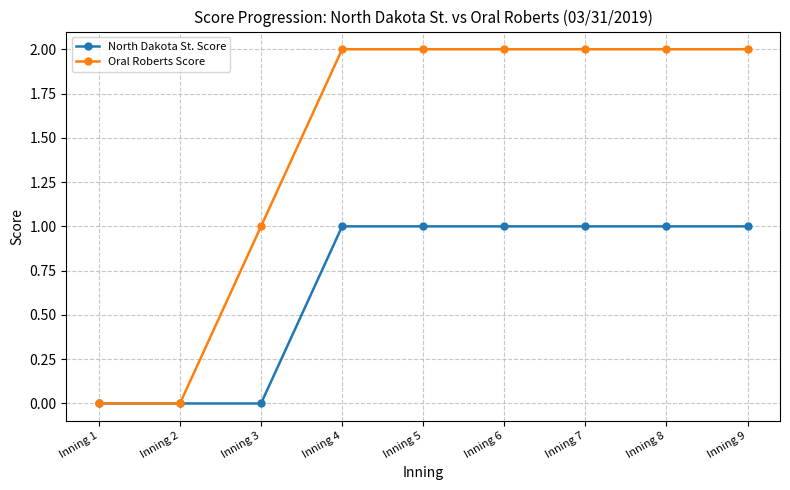

What is the maximum value for Oral Roberts Score?

2